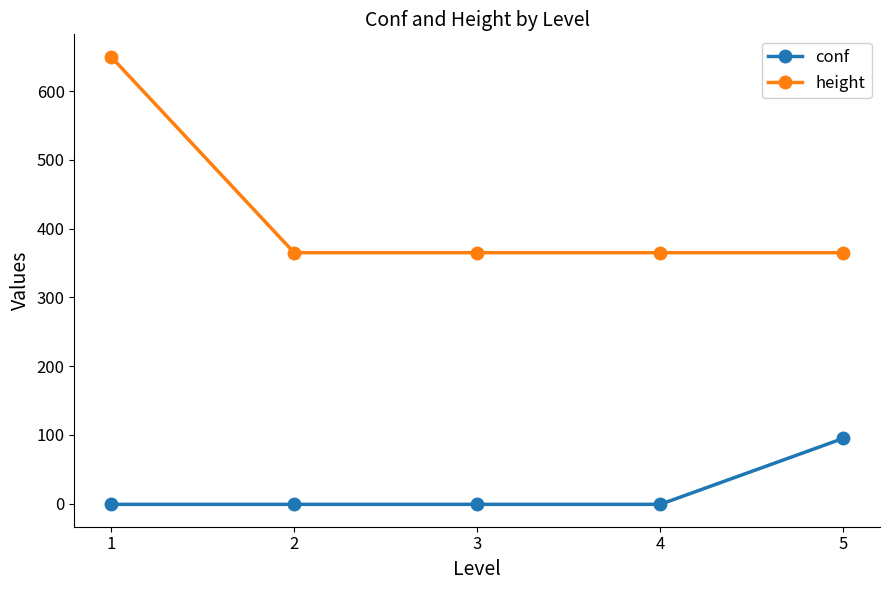

At which category is the sum across all series the highest?

1